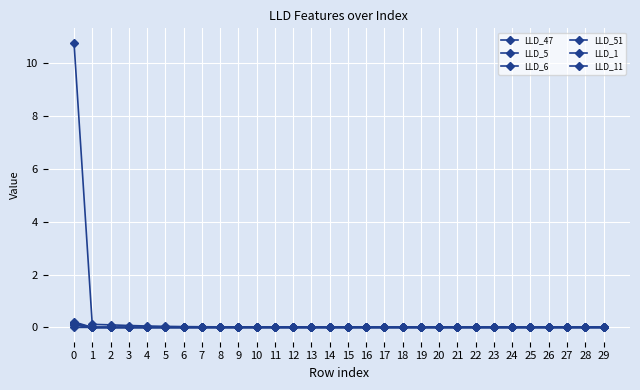

How many series are shown in this chart?

6